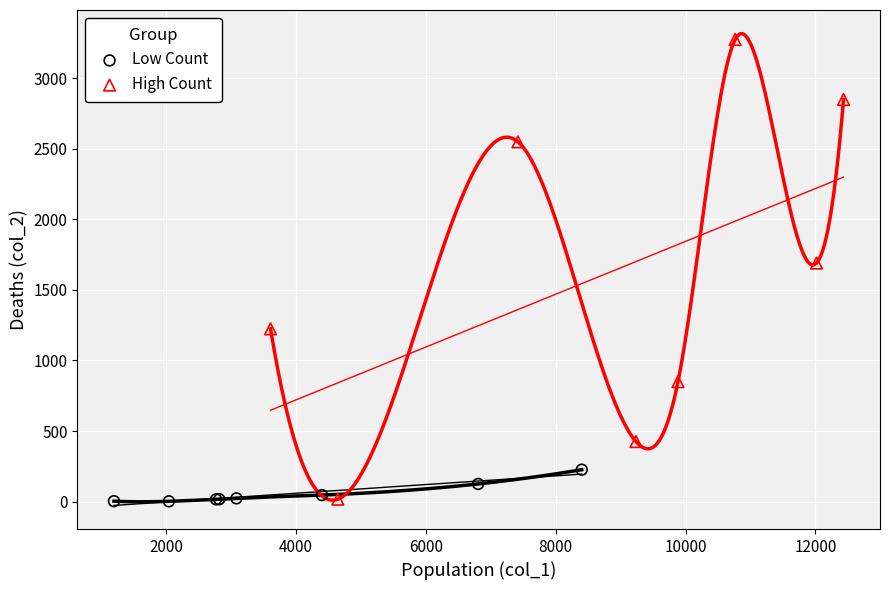

Which series has the widest spread of Y values?

High Count